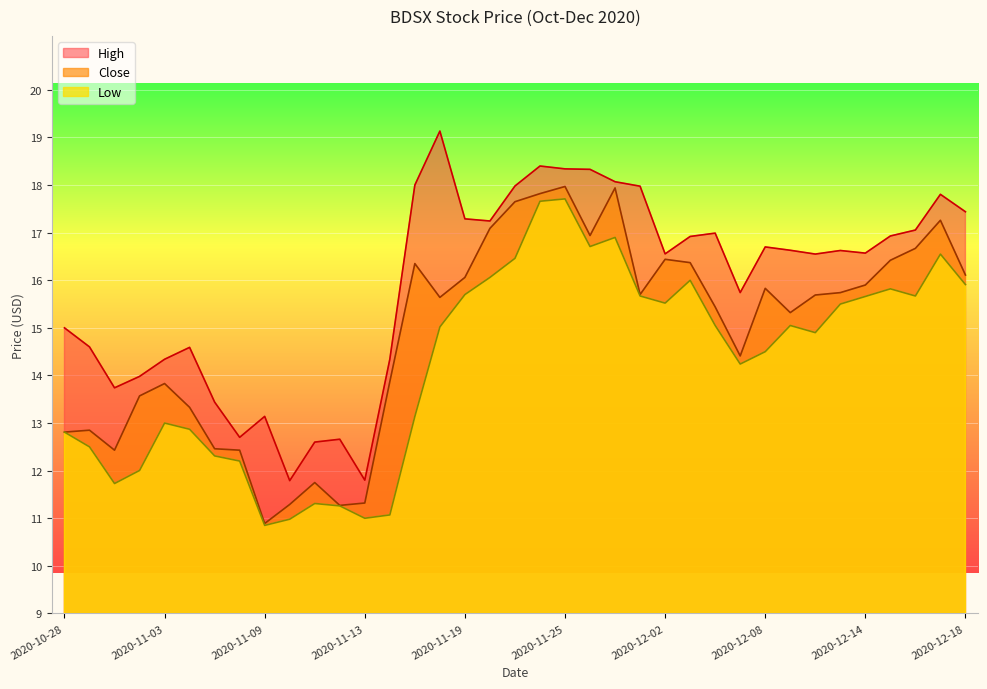

True or false: Low and Close cross at least once.

False